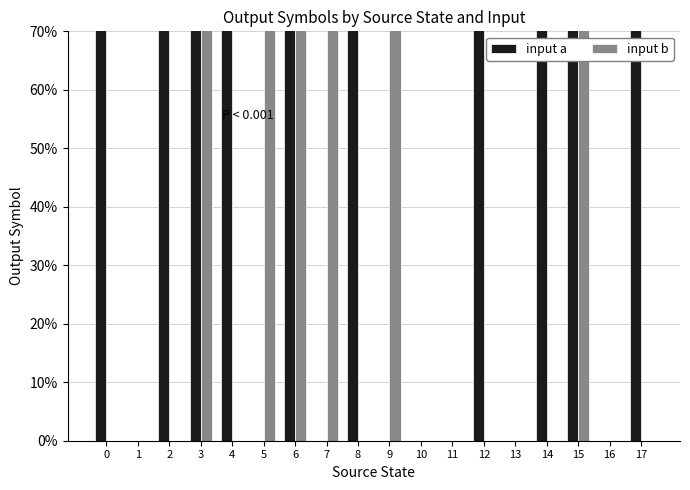

Which series has the largest total across all categories?

input a